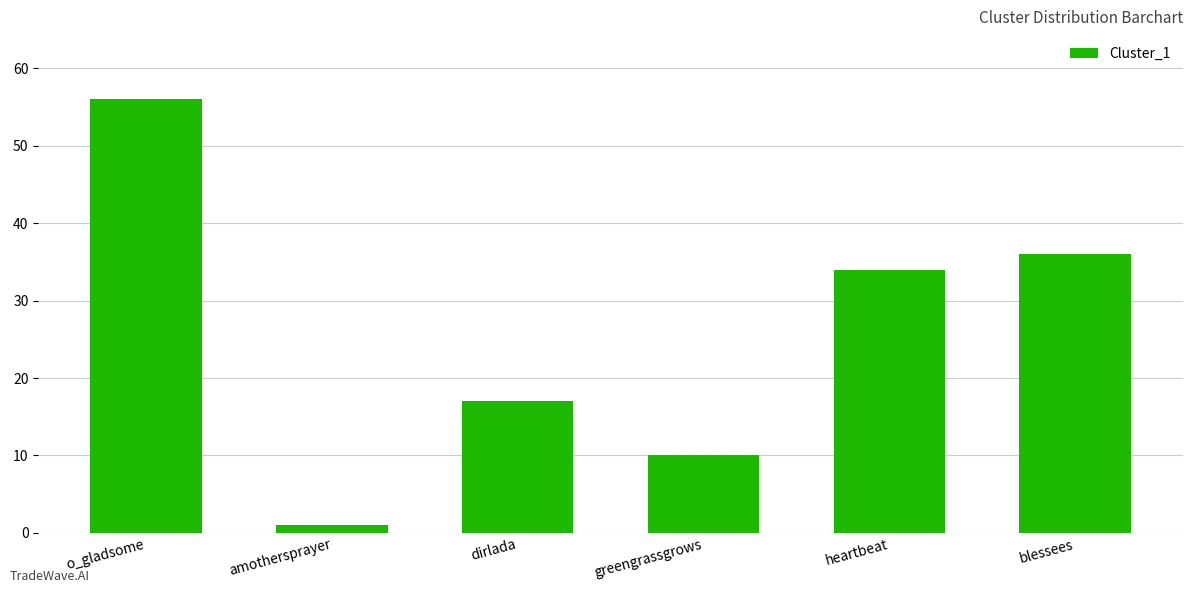

What is the change in value from dirlada to blessees?

+19